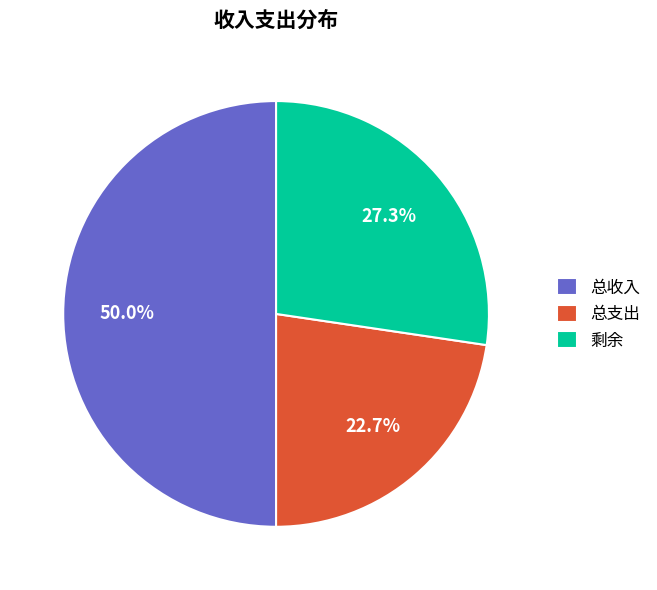

To the nearest percent, what is the difference between the 总收入 and 剩余 slice percentages?

23%